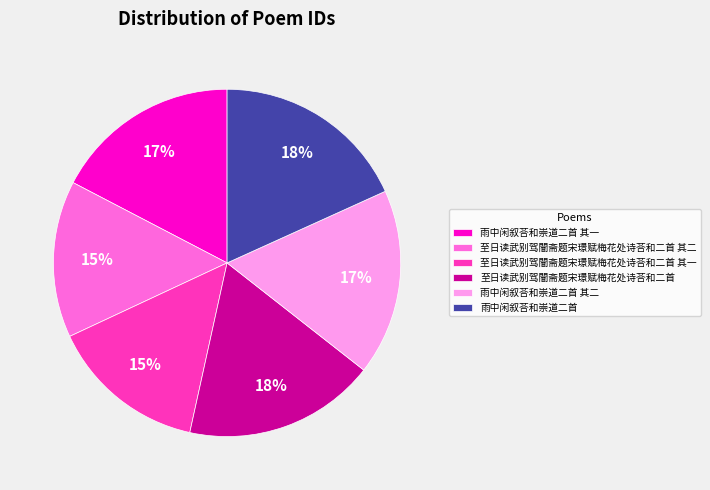

Is the sum of 至日读武别驾闇斋题宋璟赋梅花处诗荅和二首 其一 and 至日读武别驾闇斋题宋璟赋梅花处诗荅和二首 greater than half?

No